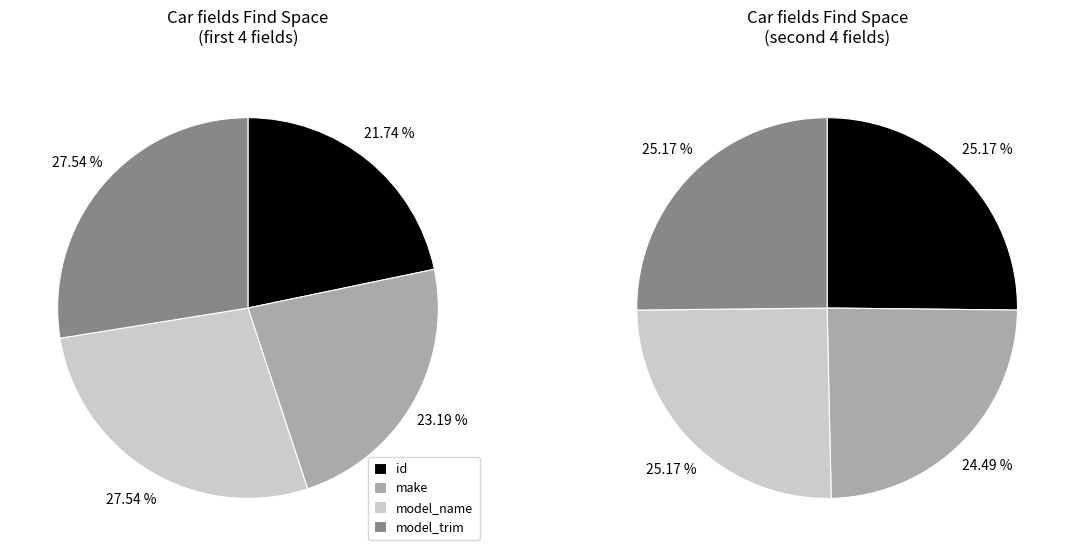

The make slice represents 11% of the pie. True or false?

False